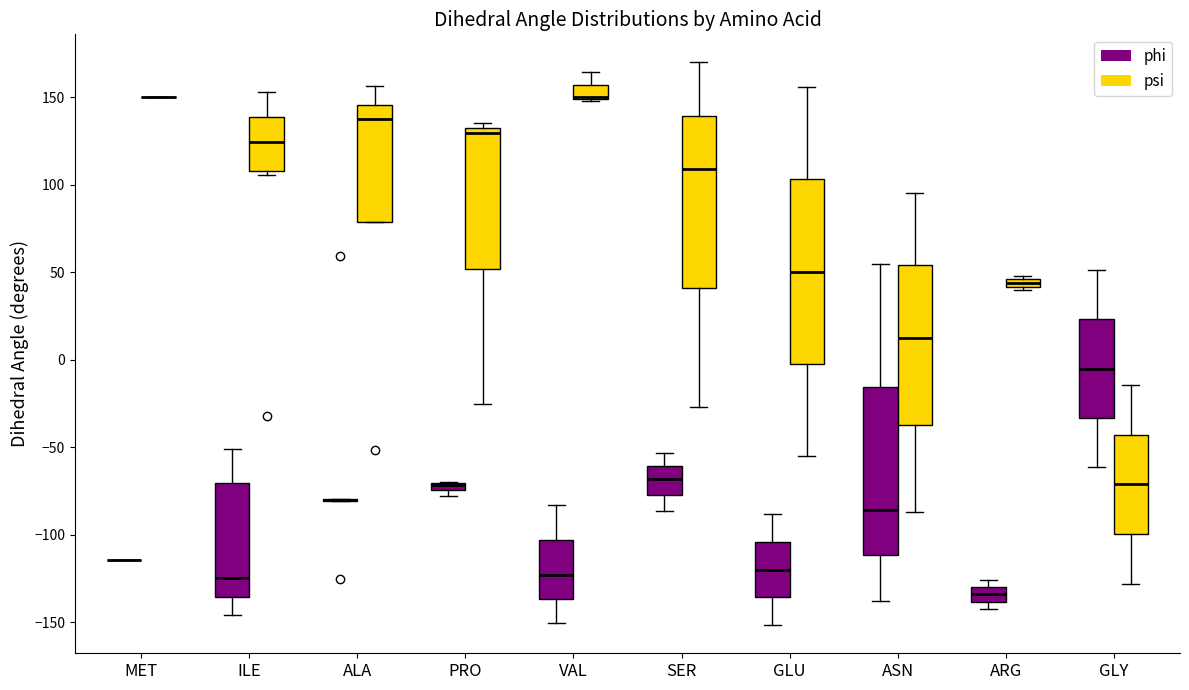

Comparing the boxes themselves (not the whiskers), which one is the tallest?

GLU (psi)